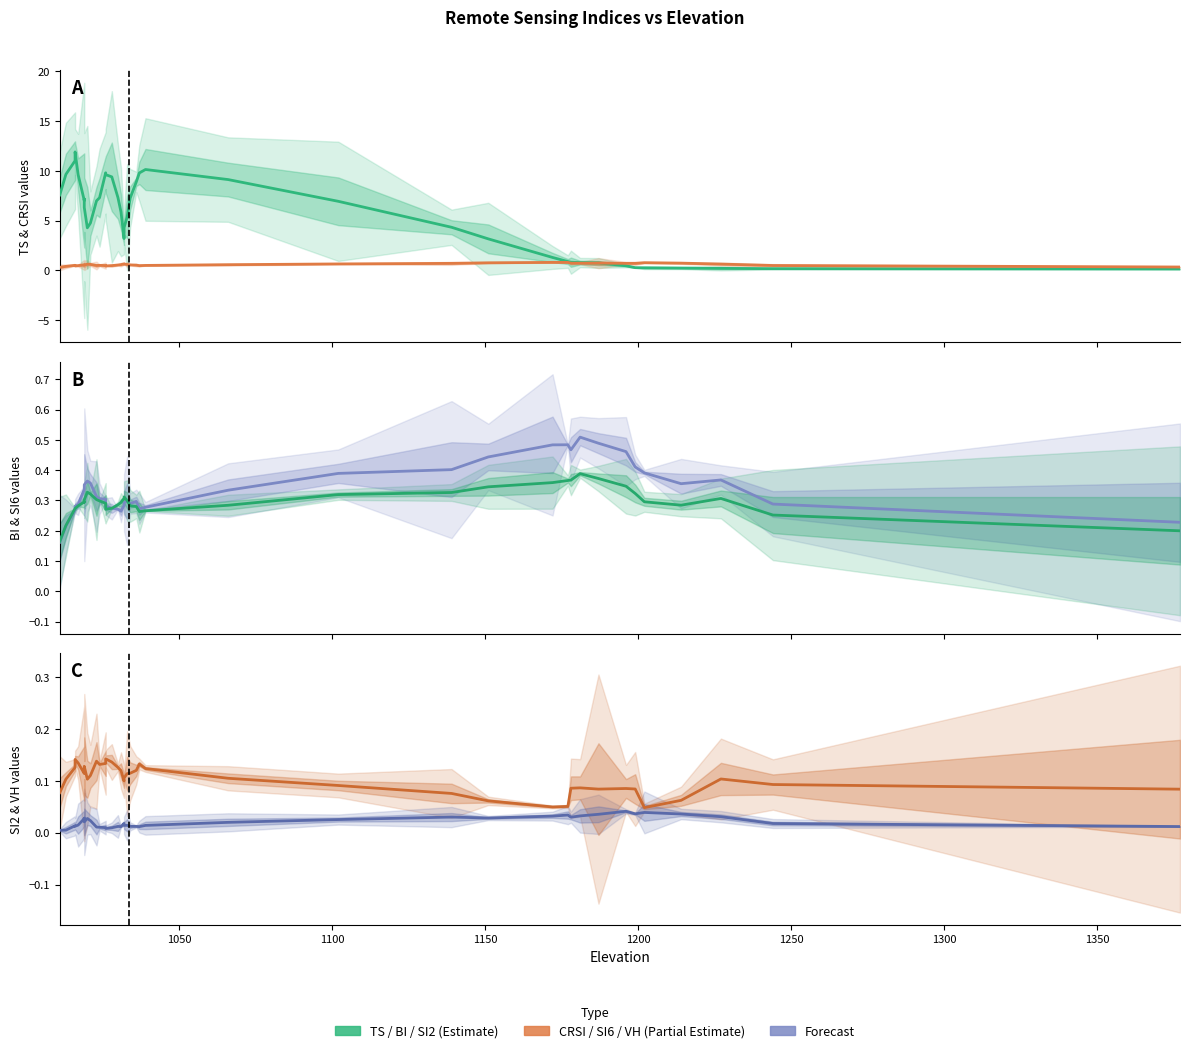

How many lines are shown in the chart?

6